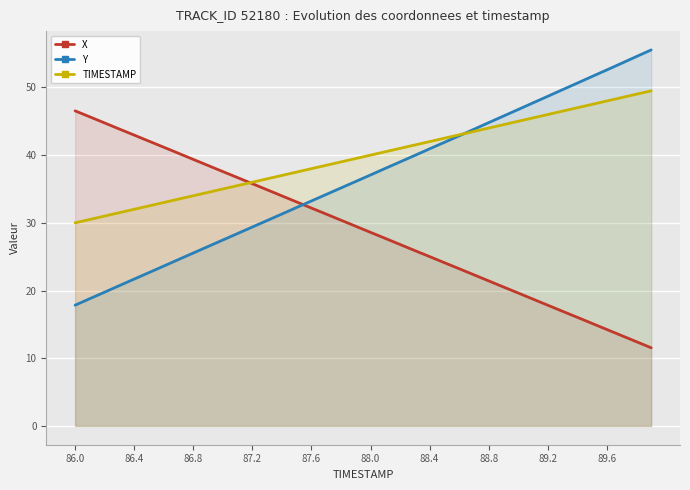

What is the smallest value displayed?

11.5